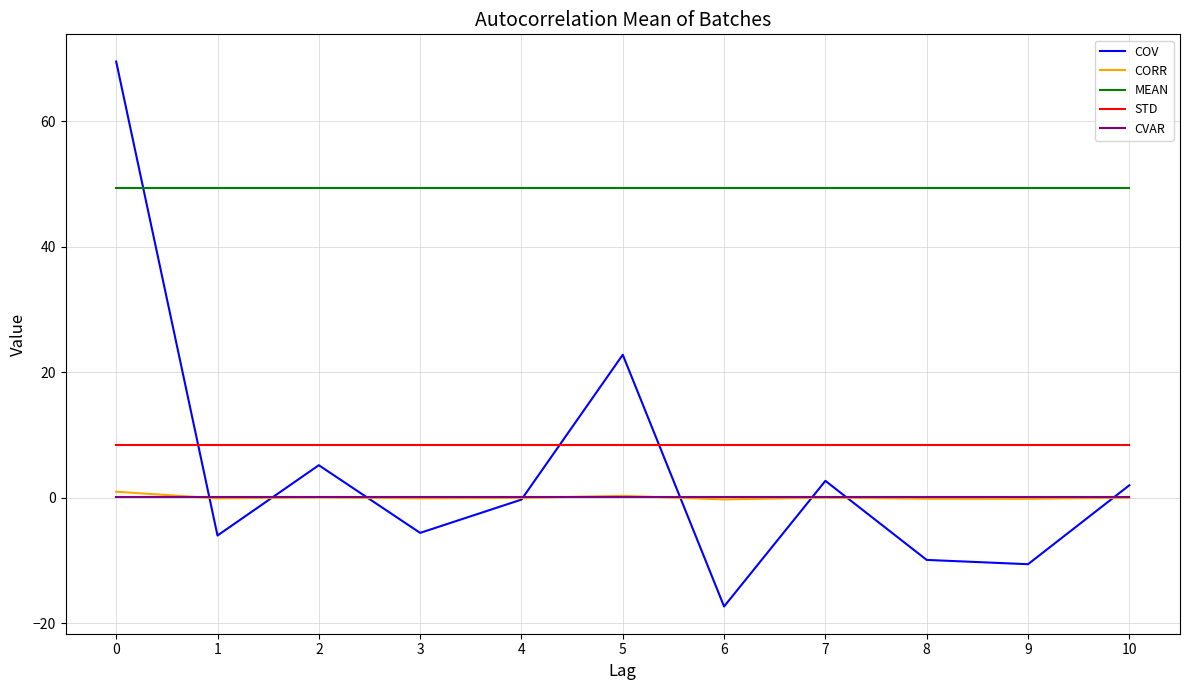

Which series has the largest total across all categories?

MEAN